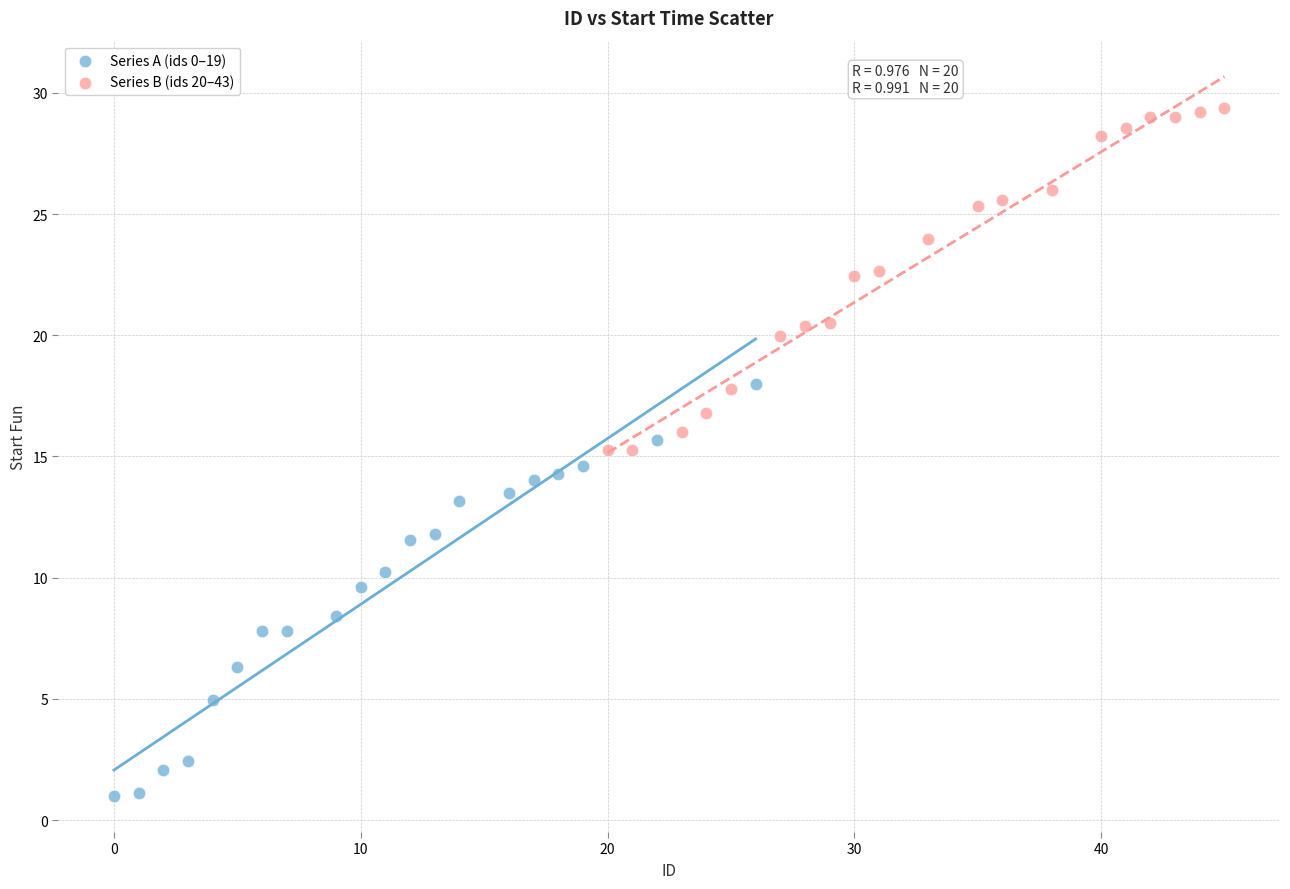

Which series contains the lowest Y value?

Series A (ids 0–19)